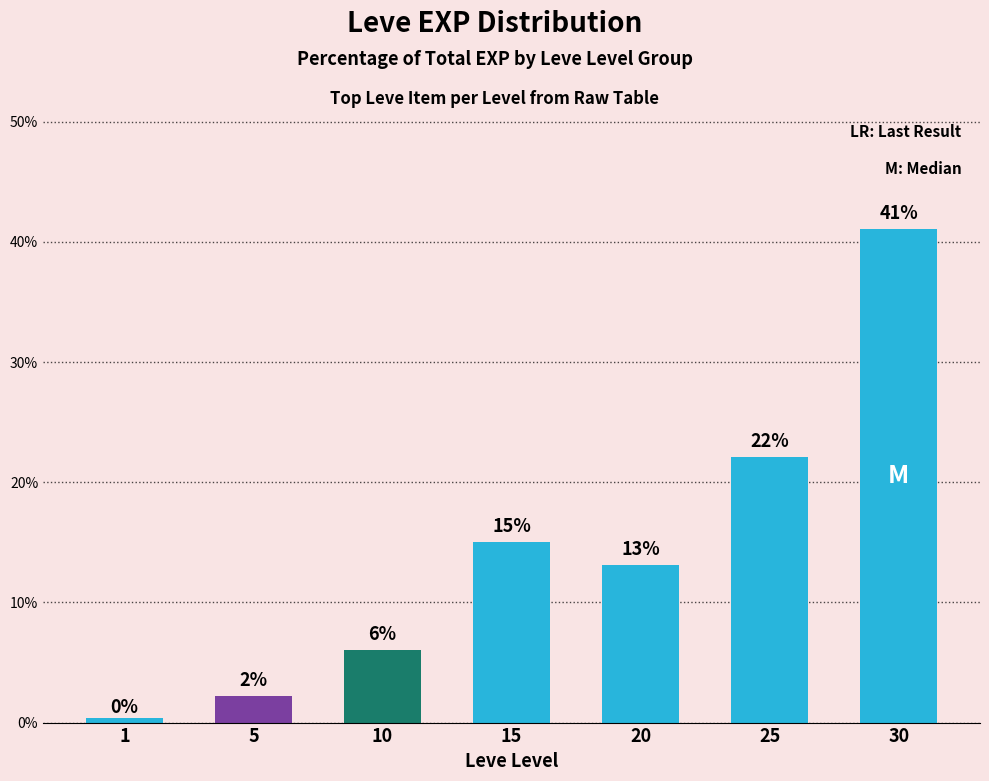

What is the difference between the maximum and minimum values?

40.7